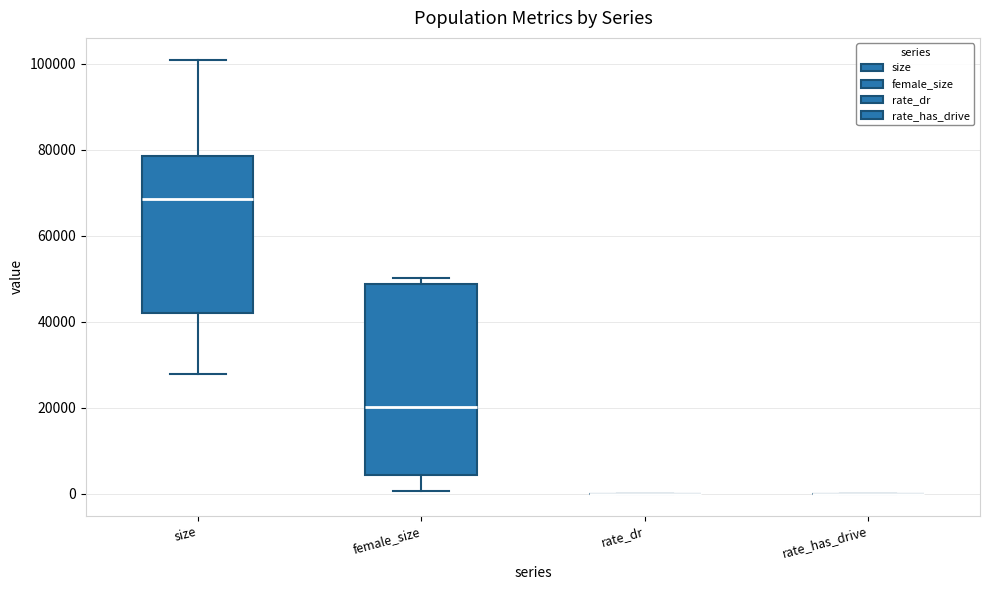

Which box is the tallest, from its lower edge to its upper edge?

female_size